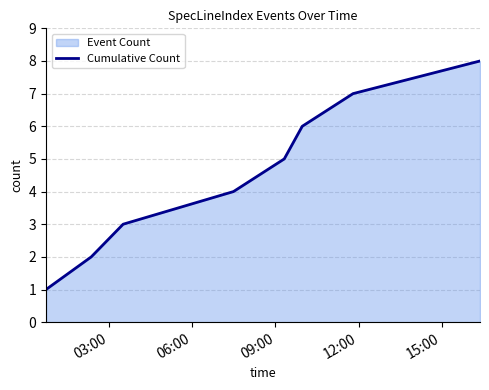

What is the maximum value shown in the chart?

8